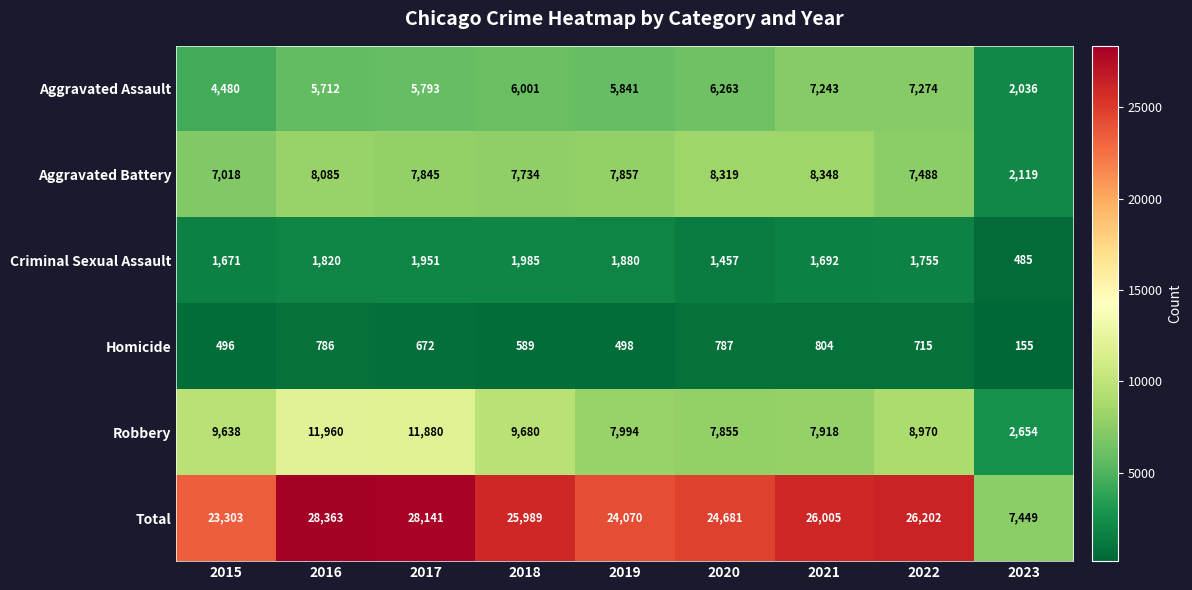

Between 2017 and 2021, which series saw the biggest shift?

Robbery